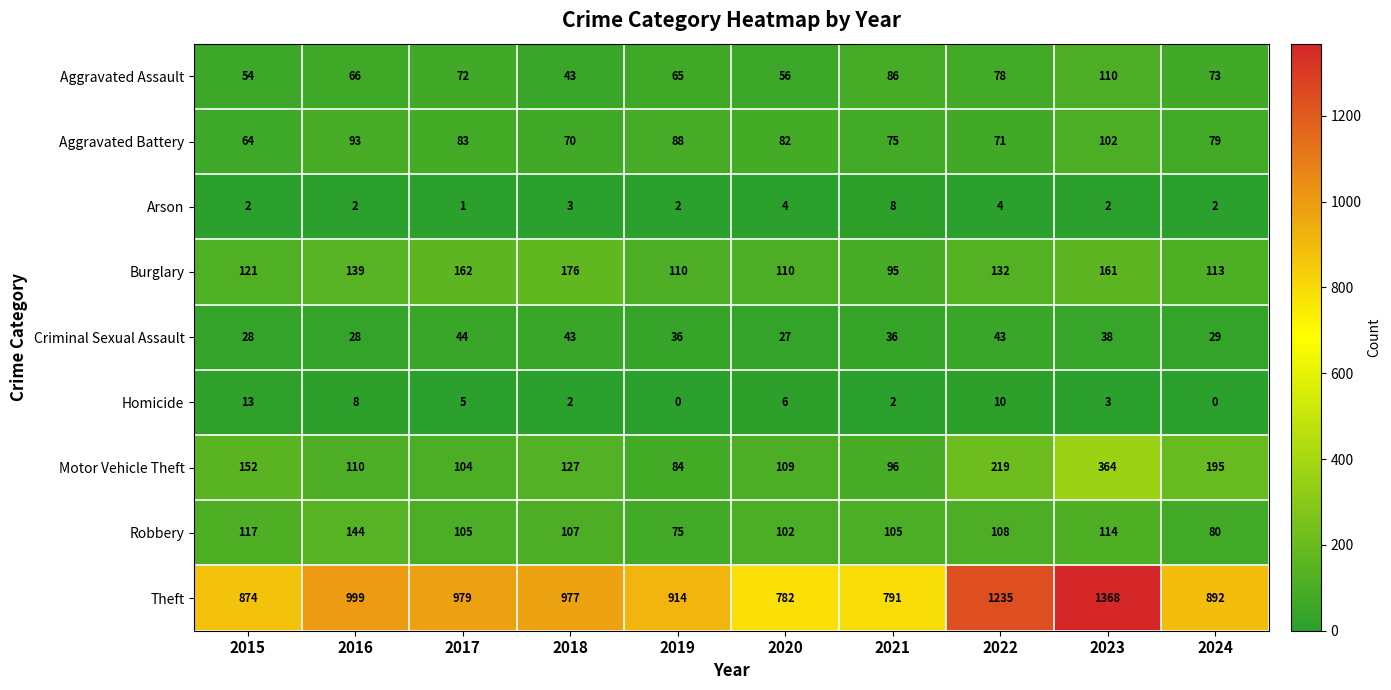

The Robbery series shows 114 at 2023. True or false?

True